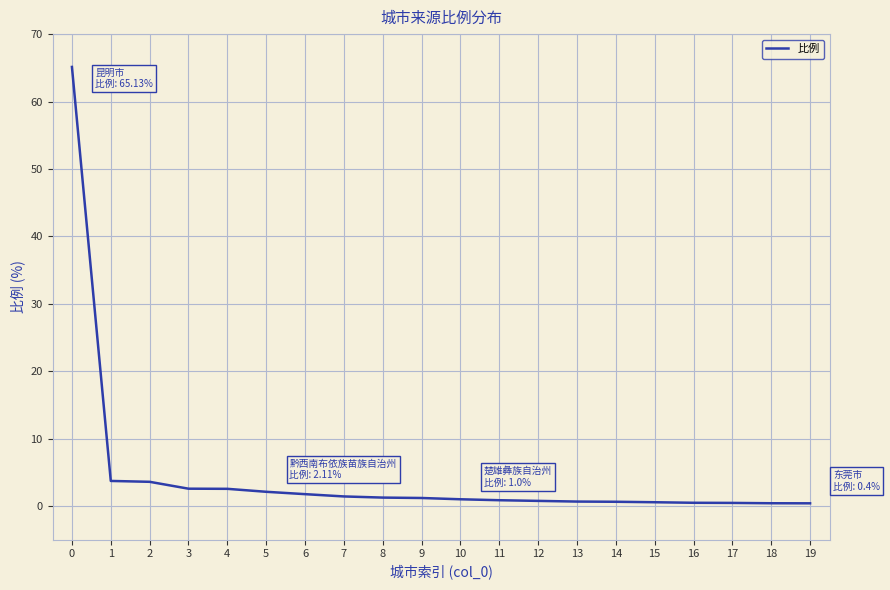

What is the difference between the maximum and minimum values?

64.7